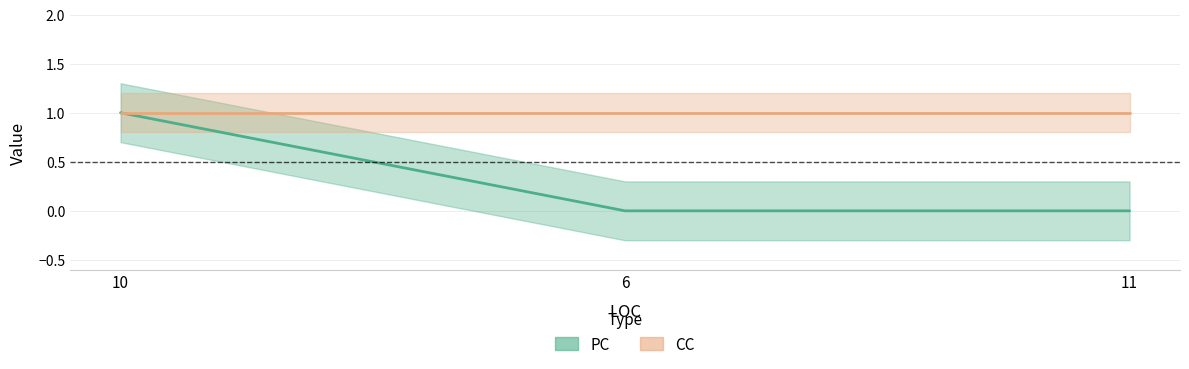

The value at 6 is 1. True or false?

False